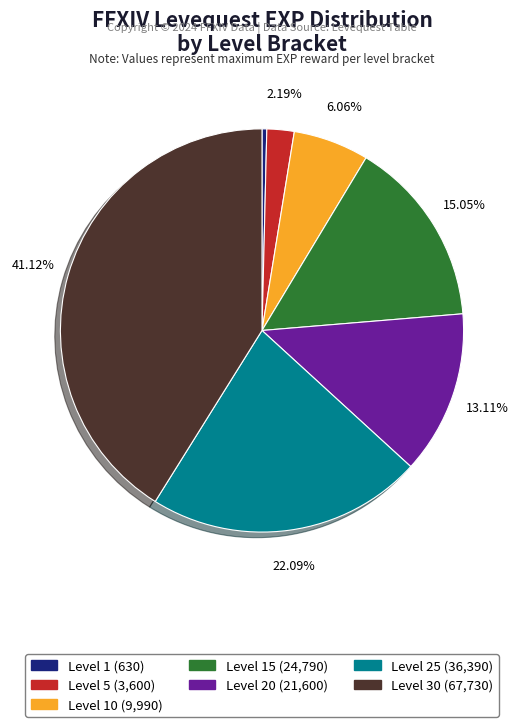

Is there a majority slice in this chart?

No